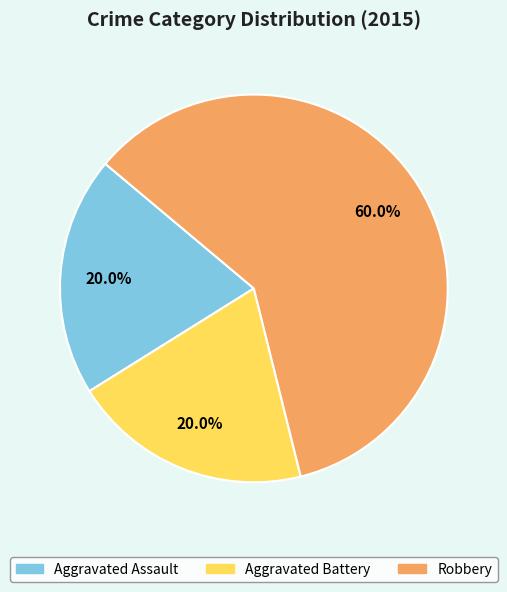

How much of the chart is everything except Aggravated Assault?

80.0%